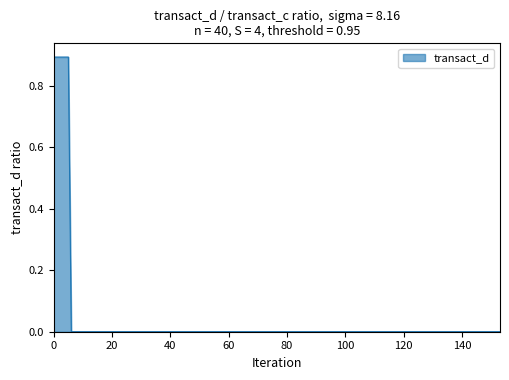

What is the greatest value displayed?

0.9